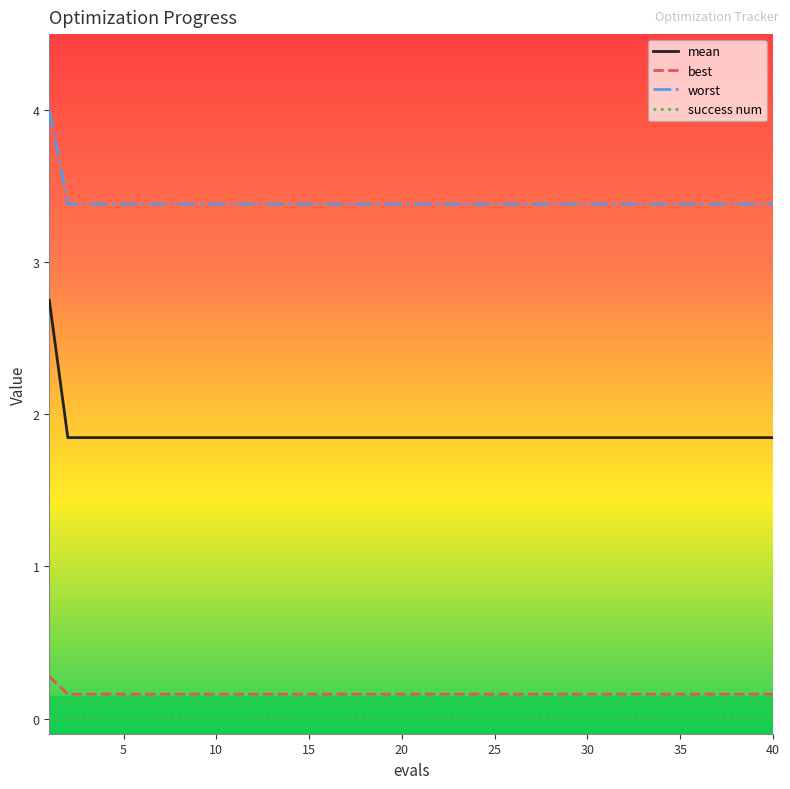

Which series has the largest total across all categories?

worst